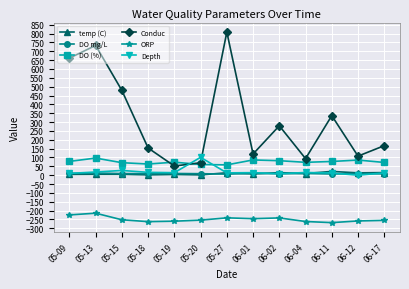

Which series has the largest range (max minus min)?

Conduc